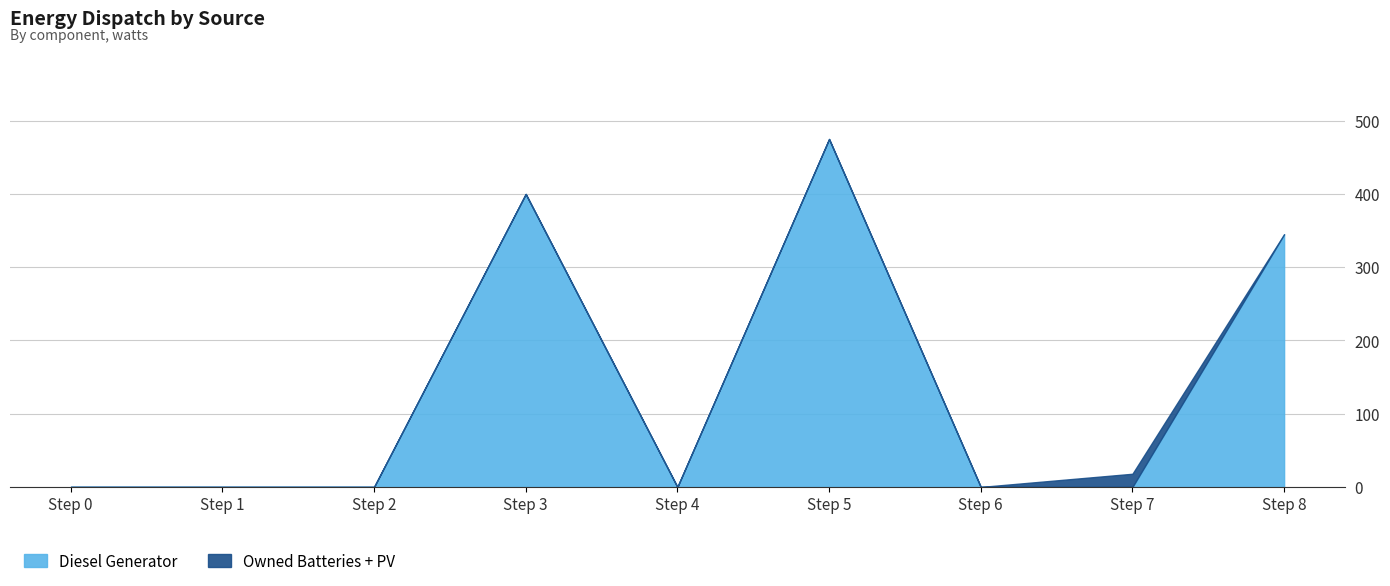

True or false: Owned Batteries has more than 2 points higher than both neighbors.

False